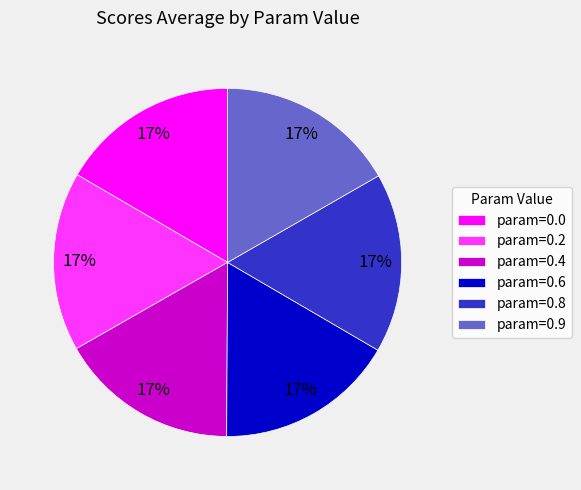

How many slices are in this pie chart?

6